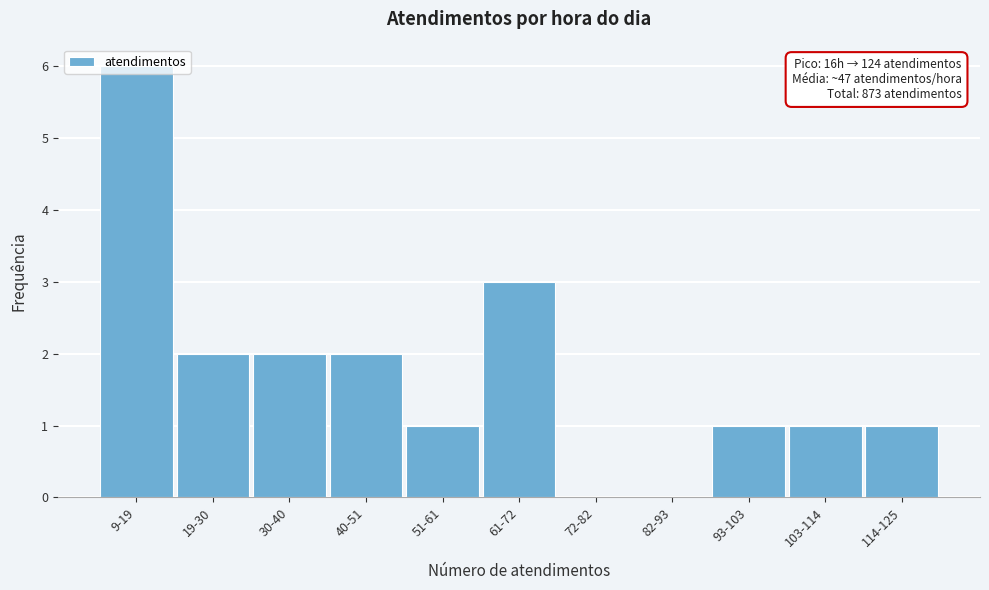

What is the sum of all values?

19